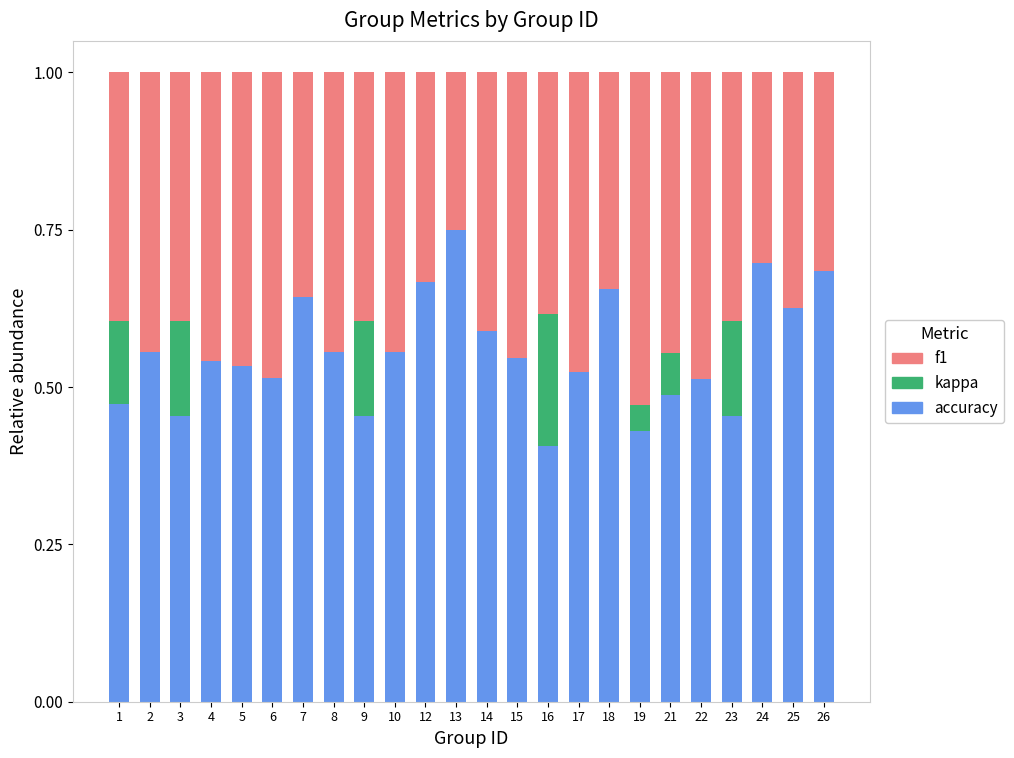

At which label does accuracy reach its peak?

13